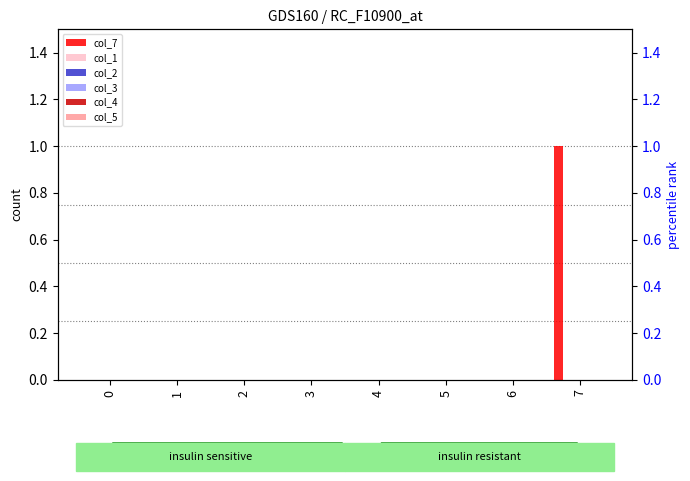

How many groups of bars are there?

8